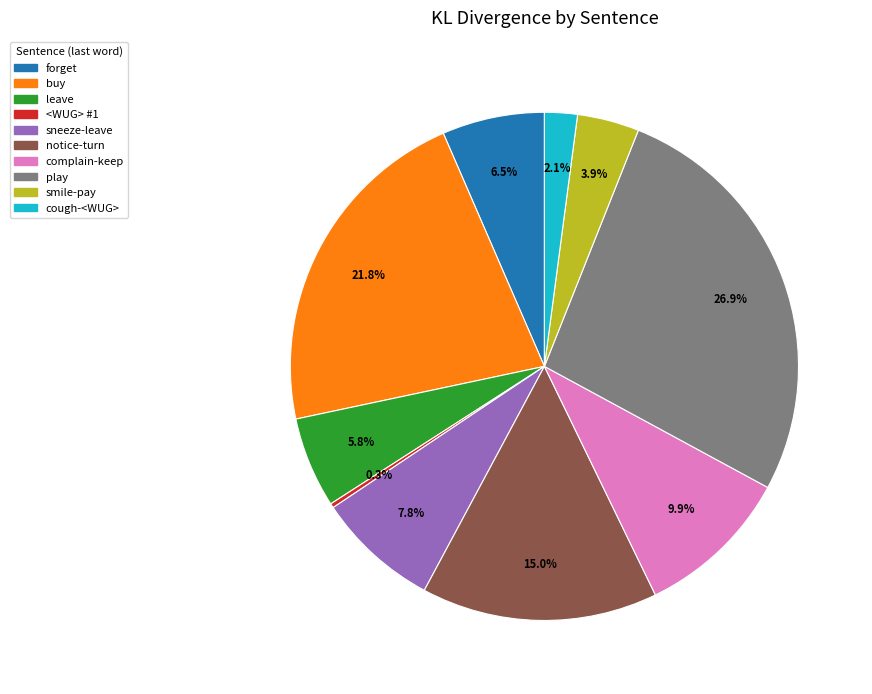

Is there any slice that represents more than half of the pie?

No